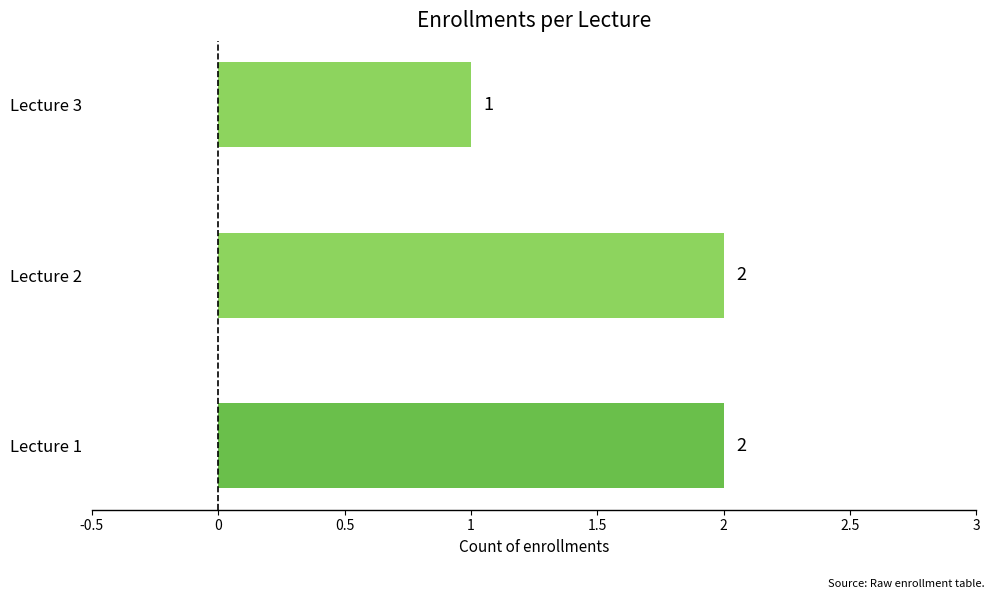

Which category has the lowest value across all series?

Lecture 3